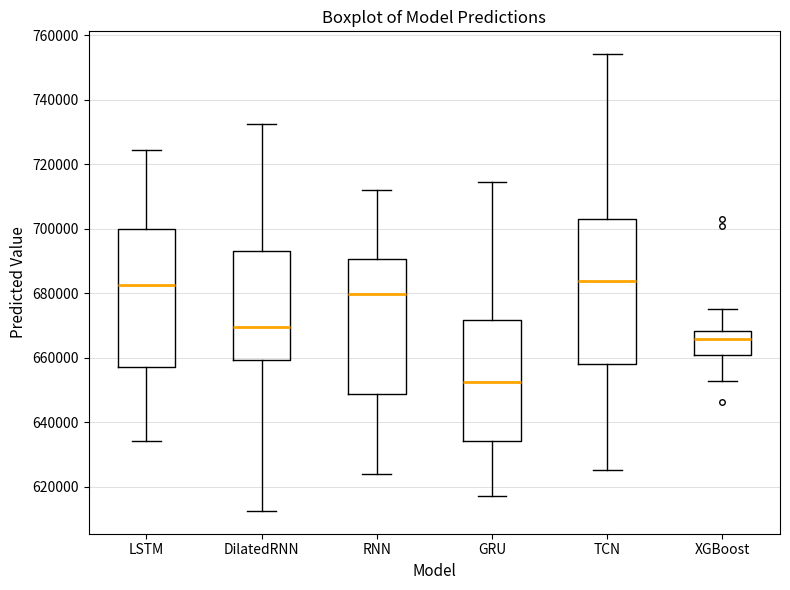

Which box is the tallest, from its lower edge to its upper edge?

TCN